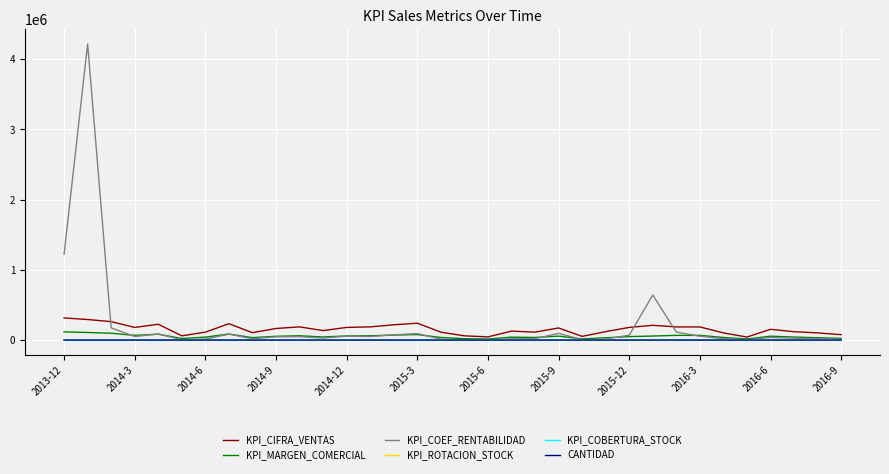

How many distinct data groups are displayed?

6